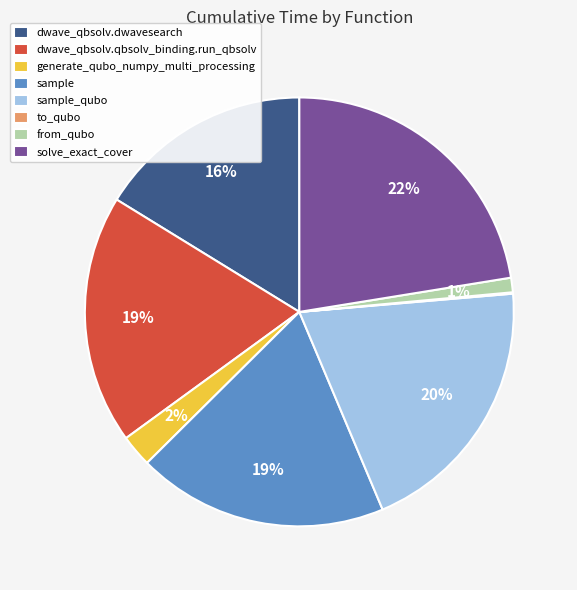

Is sample_qubo the majority of the pie?

No